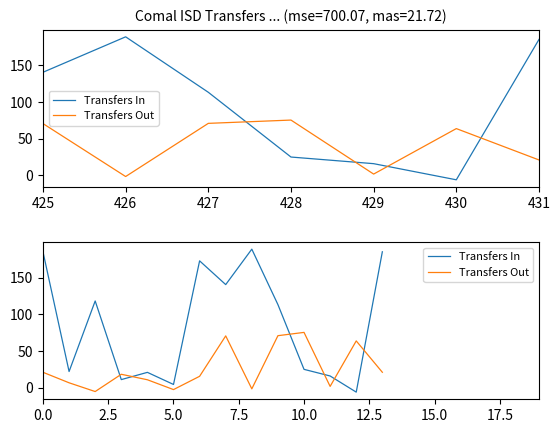

What is the spread (max minus min) of values at 8?

190.2